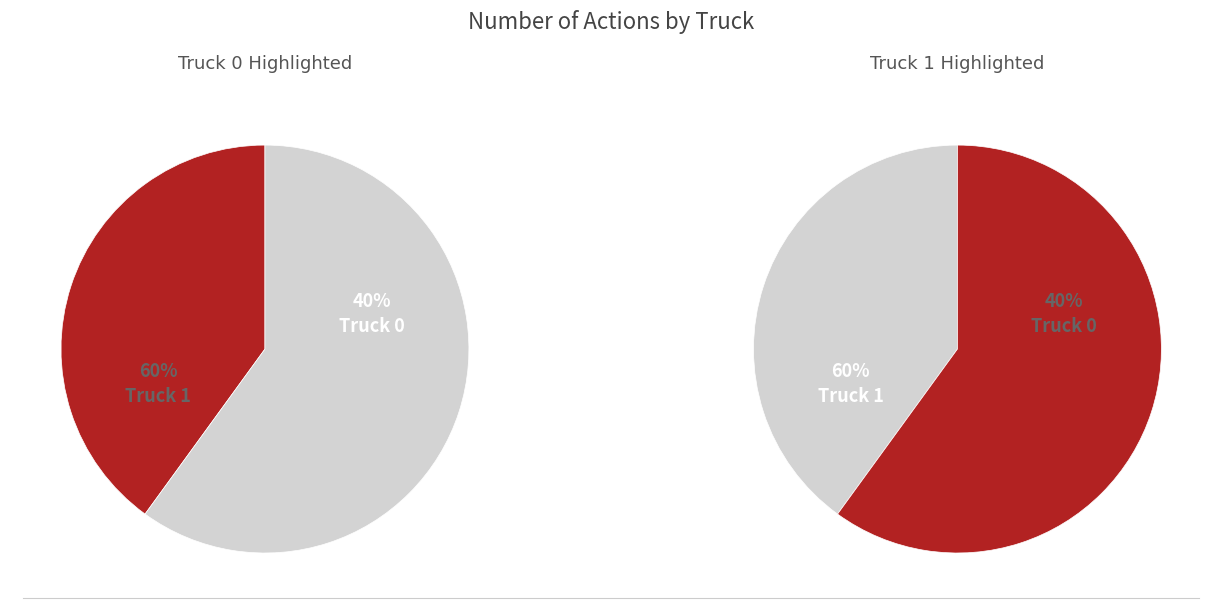

How many slices are in this pie chart?

2